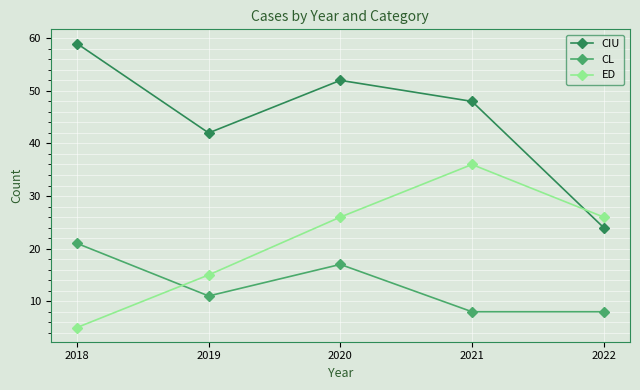

Which series has the widest spread of values?

CIU